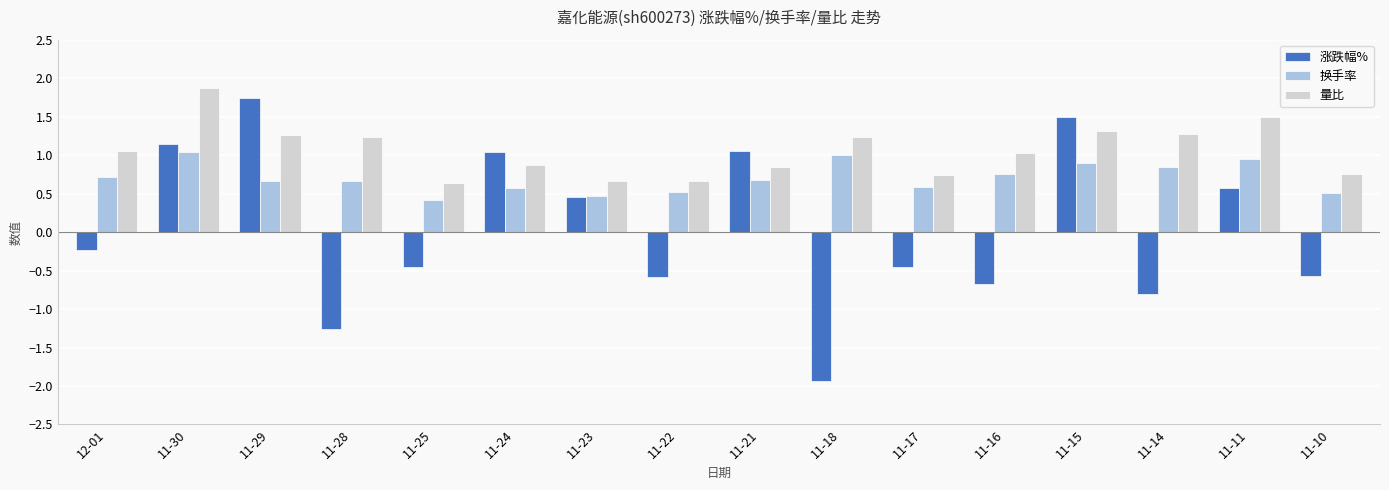

What position from the left is 11-10?

16